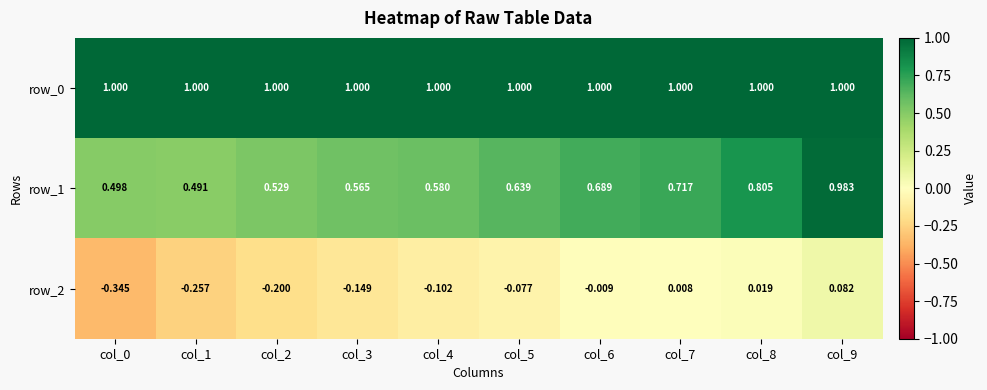

Between col_4 and col_9, which is larger?

col_4